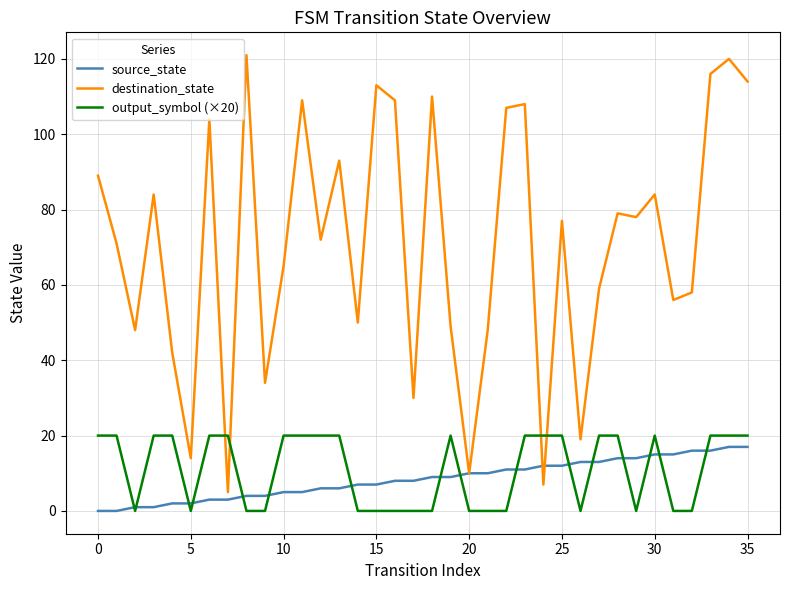

Reading right to left, what are all the values shown in this chart?

source_state: 17	17	16	16	15	15	14	14	13	13	12	12	11	11	10	10	9	9	8	8	7	7	6	6	5	5	4	4	3	3	2	2	1	1	0	0
destination_state: 114	120	116	58	56	84	78	79	59	19	77	7	108	107	48	10	49	110	30	109	113	50	93	72	109	65	34	121	5	104	14	42	84	48	71	89
output_symbol (×20): 20	20	20	0	0	20	0	20	20	0	20	20	20	0	0	0	20	0	0	0	0	0	20	20	20	20	0	0	20	20	0	20	20	0	20	20